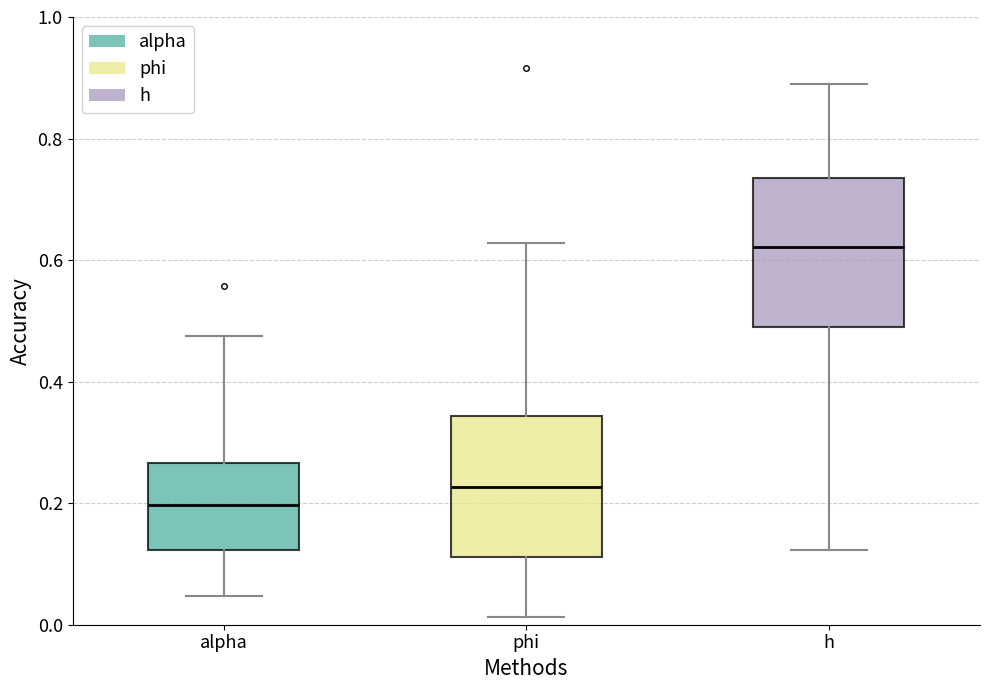

Reading left to right, read every box against the y-axis: the position of its median line, the range the box covers, and the ends of its whiskers. The values are not printed on the chart, so give them approximately, as read against the axis.

alpha: median 0.20, box 0.12 to 0.26, whiskers 0.04 to 0.48
phi: median 0.22, box 0.12 to 0.34, whiskers 0.02 to 0.62
h: median 0.62, box 0.48 to 0.74, whiskers 0.12 to 0.90